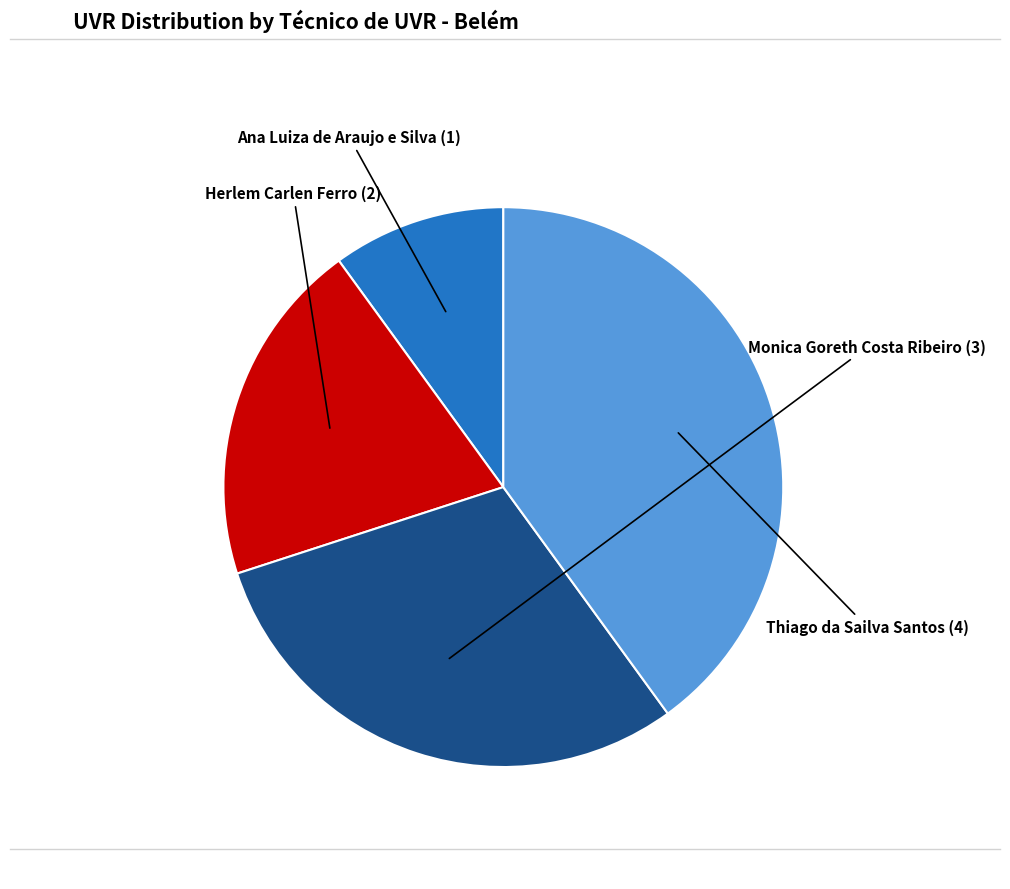

Does any single category account for the majority?

No